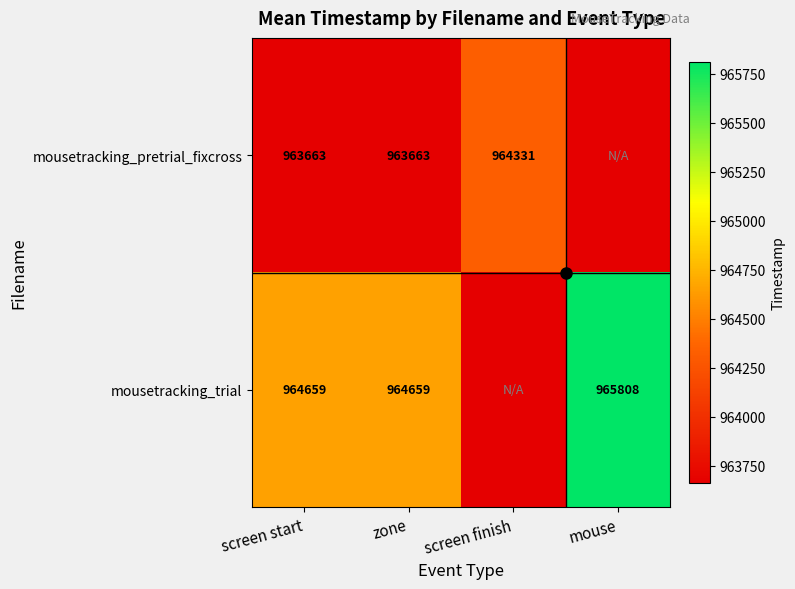

At how many categories does at least one series exceed 964864?

1